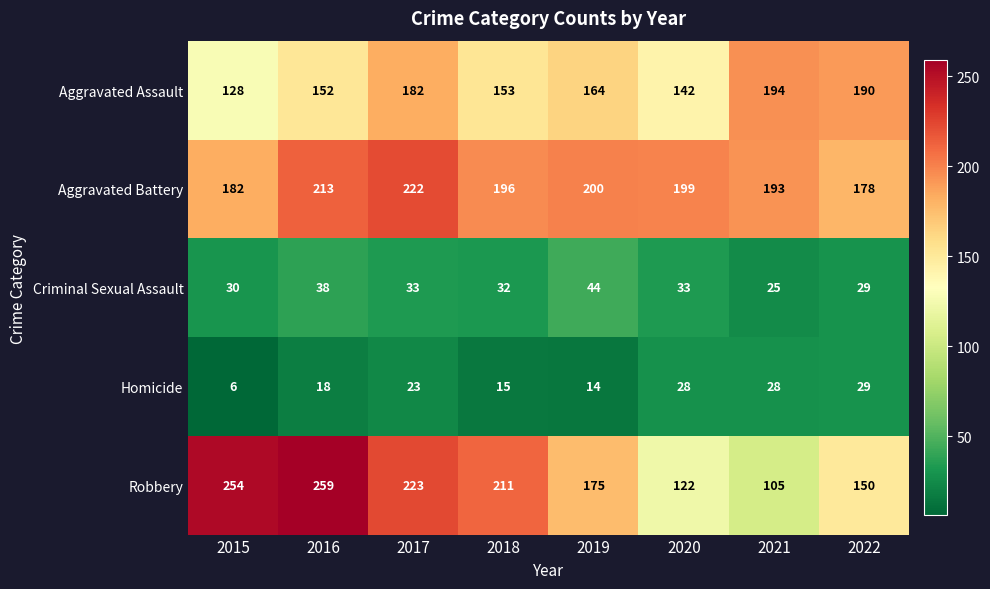

What is the average value of the Aggravated Assault series?

163